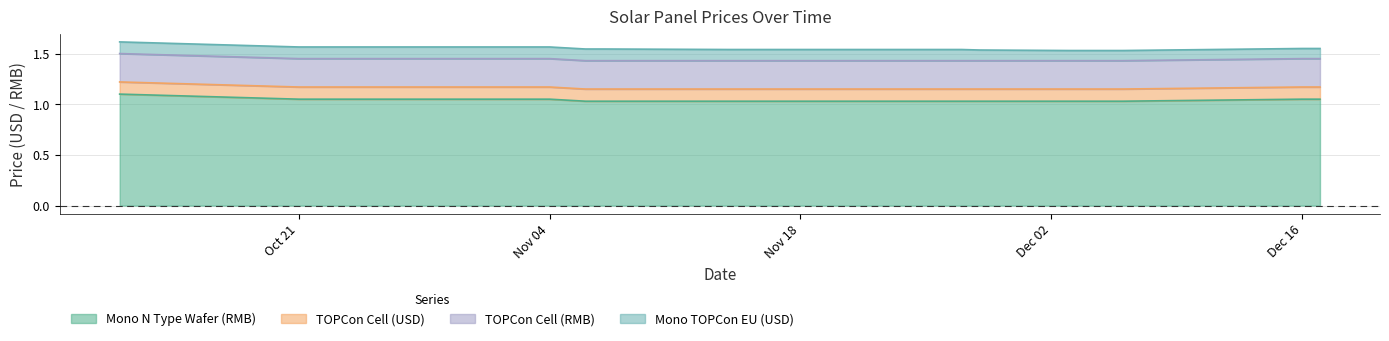

Which label corresponds to the largest value in the chart?

2024-10-11